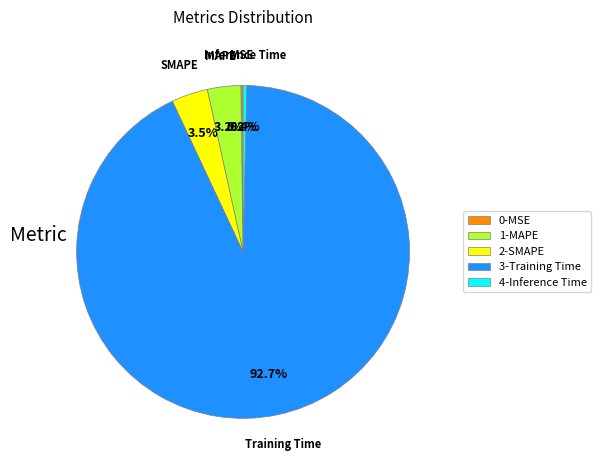

Does any single category account for the majority?

Yes